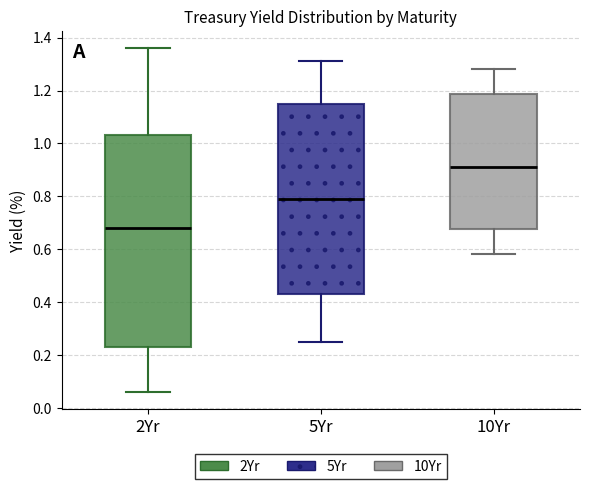

Reading left to right, read every box against the y-axis: the position of its median line, the range the box covers, and the ends of its whiskers. The values are not printed on the chart, so give them approximately, as read against the axis.

2Yr: median 0.68, box 0.24 to 1.04, whiskers 0.06 to 1.36
5Yr: median 0.80, box 0.44 to 1.16, whiskers 0.26 to 1.32
10Yr: median 0.92, box 0.68 to 1.18, whiskers 0.58 to 1.28